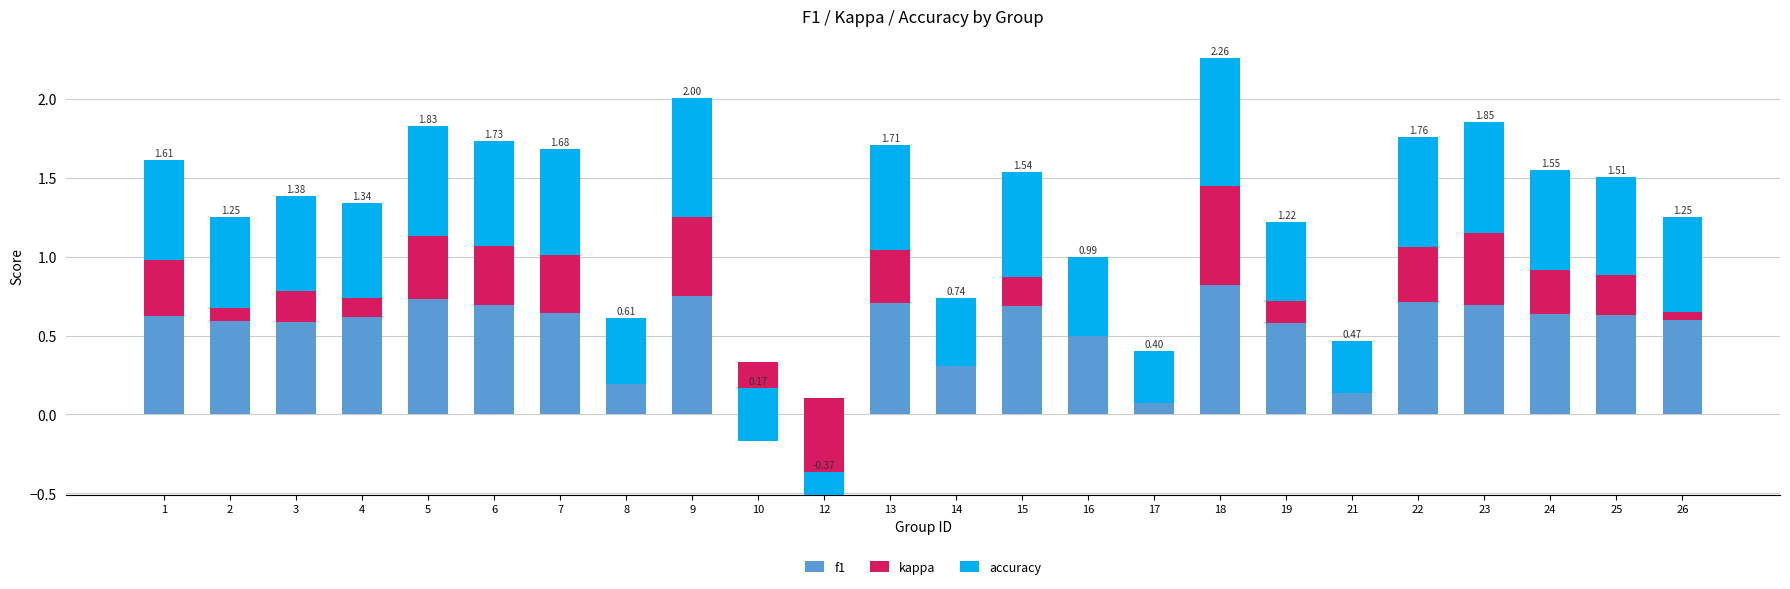

What are all the series names shown in the legend?

f1, kappa, accuracy